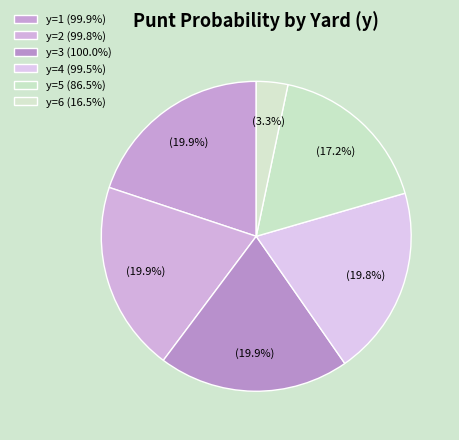

How many slices are in this pie chart?

6